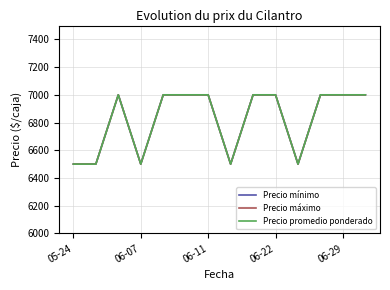

Reading left to right, what are all the values shown in this chart?

Precio mínimo: 6500	6500	7000	6500	7000	7000	7000	6500	7000	7000	6500	7000	7000	7000
Precio máximo: 6500	6500	7000	6500	7000	7000	7000	6500	7000	7000	6500	7000	7000	7000
Precio promedio ponderado: 6500	6500	7000	6500	7000	7000	7000	6500	7000	7000	6500	7000	7000	7000